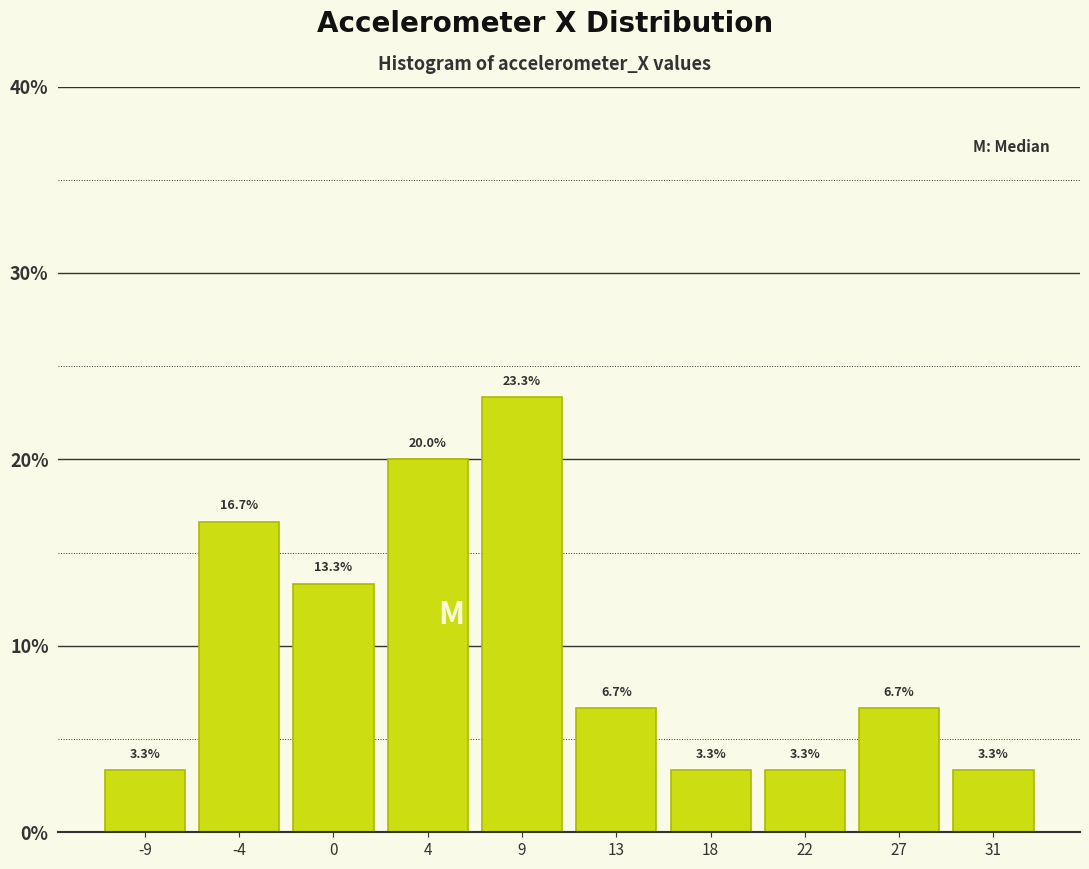

Reading right to left, transcribe all the data shown in this chart.

31=3.3	27=6.7	22=3.3	18=3.3	13=6.7	9=23.3	4=20.0	0=13.3	-4=16.7	-9=3.3